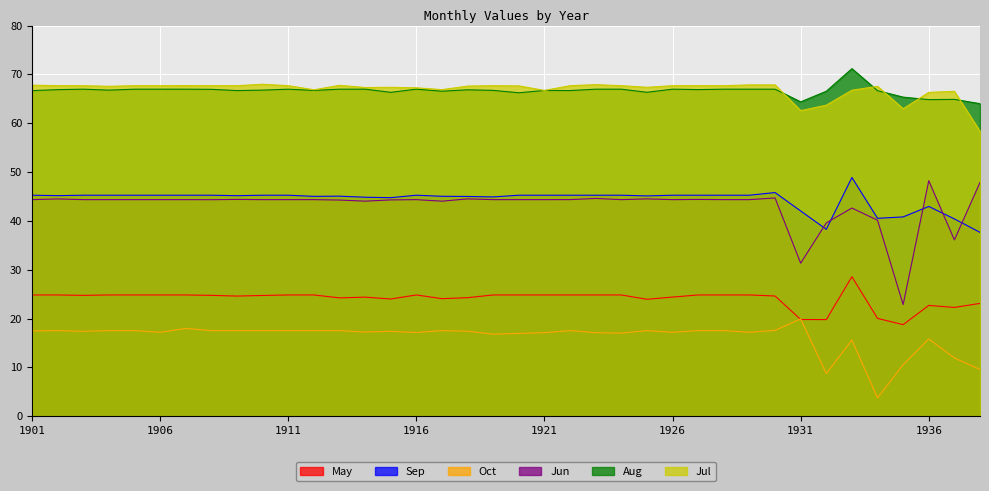

True or false: Jul and Sep cross at least once.

False